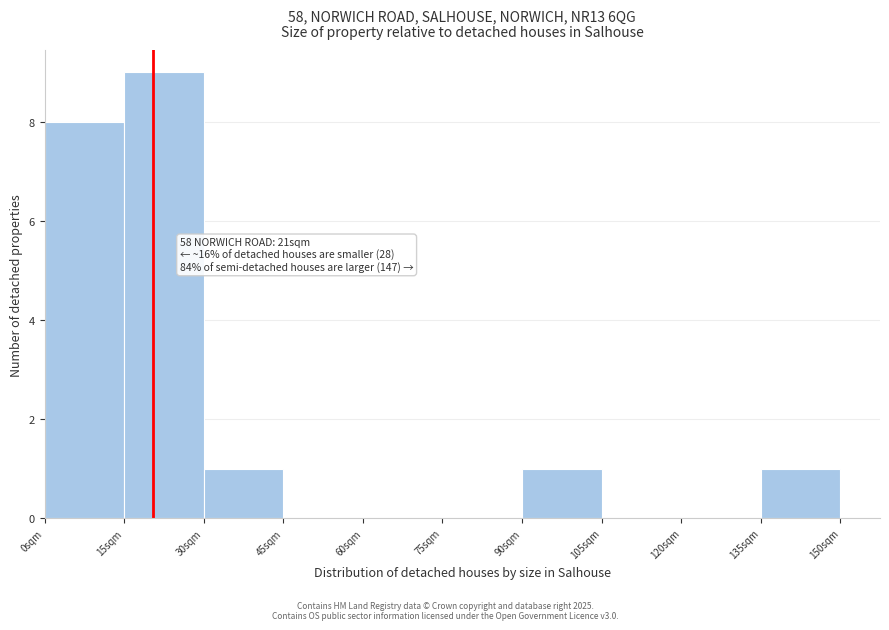

Which range on the x-axis has the tallest bar?

15 to 30